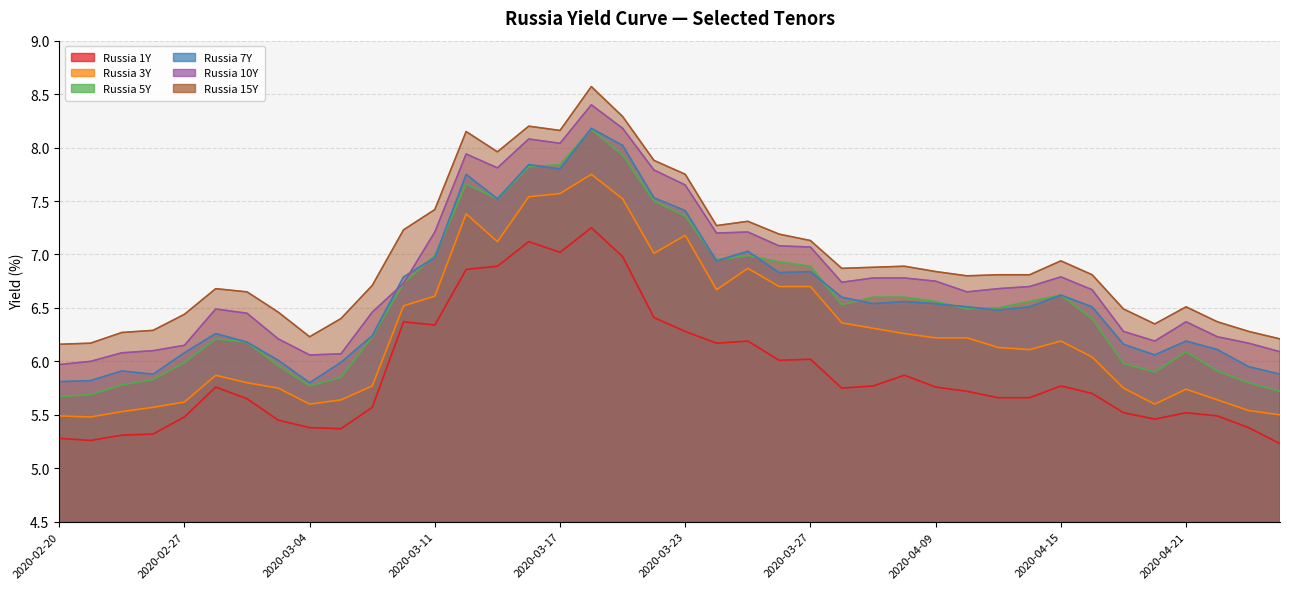

List the series in order of their peak value, highest first.

Russia 15Y, Russia 10Y, Russia 7Y, Russia 5Y, Russia 3Y, Russia 1Y